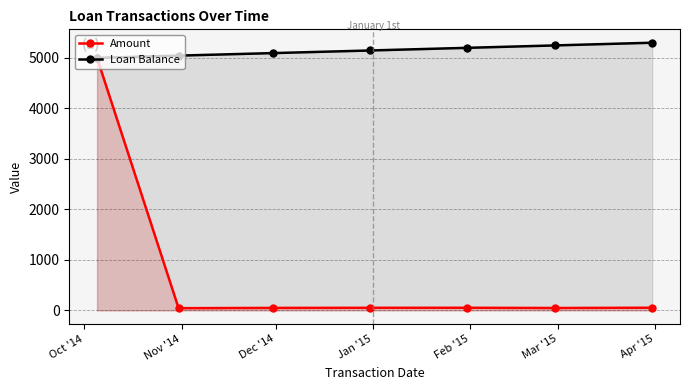

What are all the series names shown in the legend?

Amount, Loan Balance